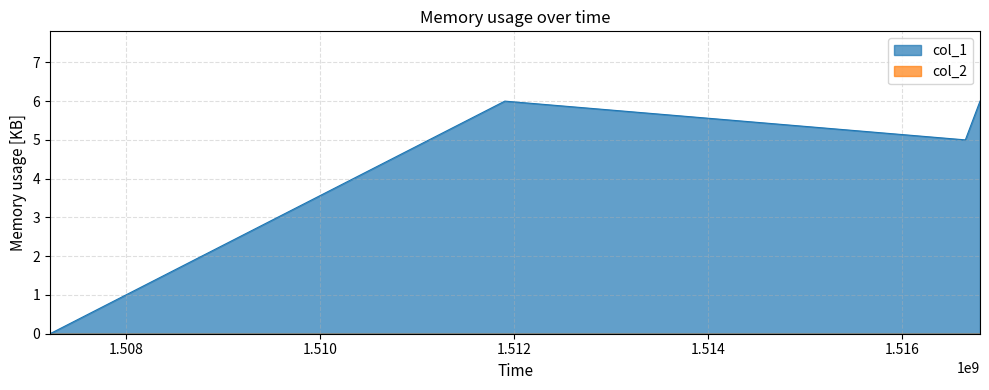

Rank the categories by value from highest to lowest.

1511907437, 1516807064, 1516655865, 1507218236